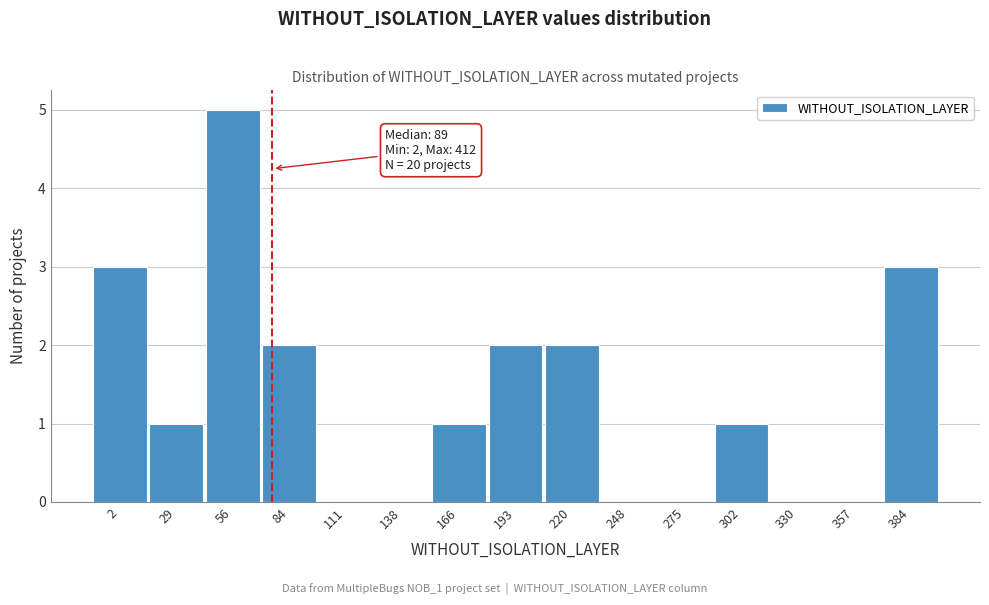

Reading left to right, extract all data points from this chart.

2=3	29=1	56=5	84=2	111=0	138=0	166=1	193=2	220=2	248=0	275=0	302=1	330=0	357=0	384=3